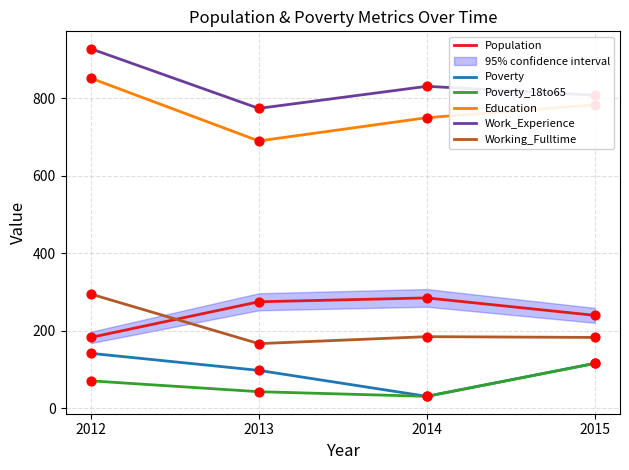

At which category is the sum across all series the highest?

2012